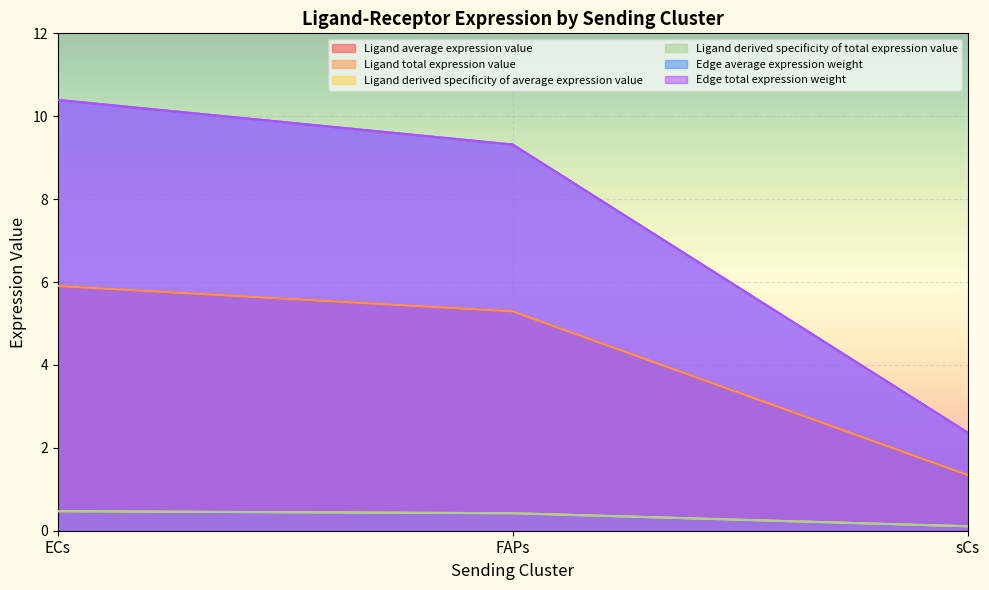

The value of Ligand total expression value at ECs is 5.9. True or false?

True